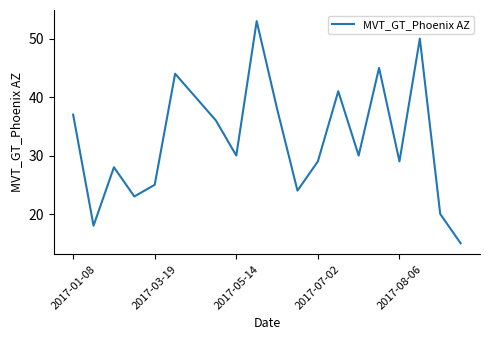

What is the difference between the maximum and minimum values?

38